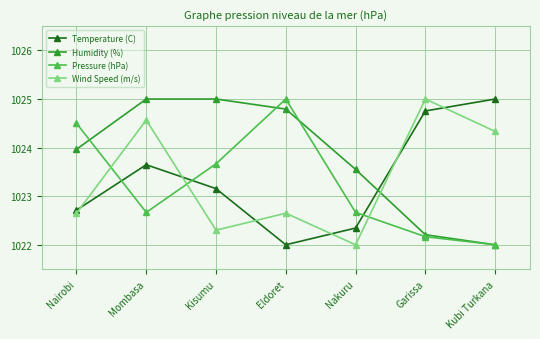

Where is the first local minimum for Wind Speed (m/s)?

Kisumu